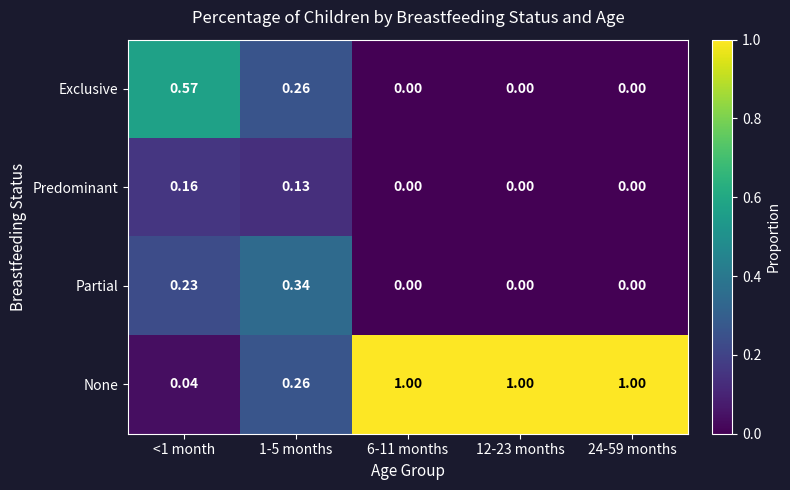

List the series in order of their peak value, highest first.

None, Exclusive, Partial, Predominant